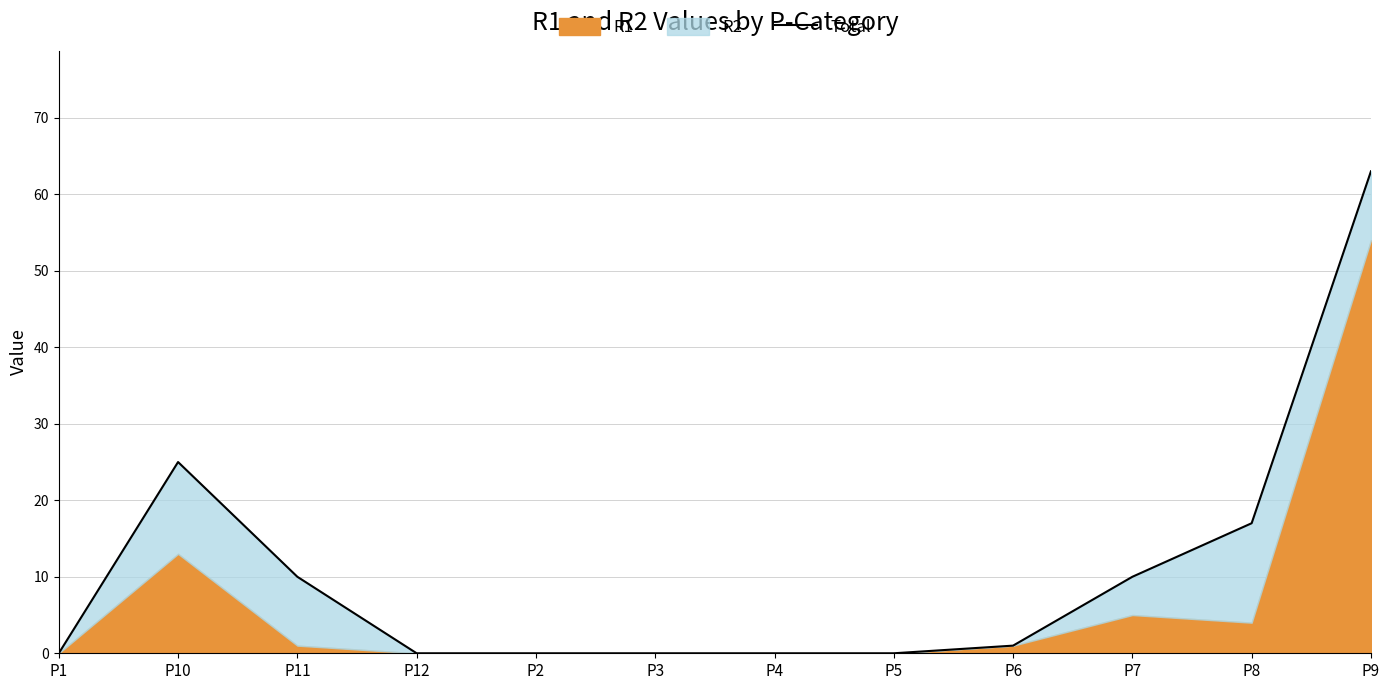

Where is the data nearest to the value 31?

P10